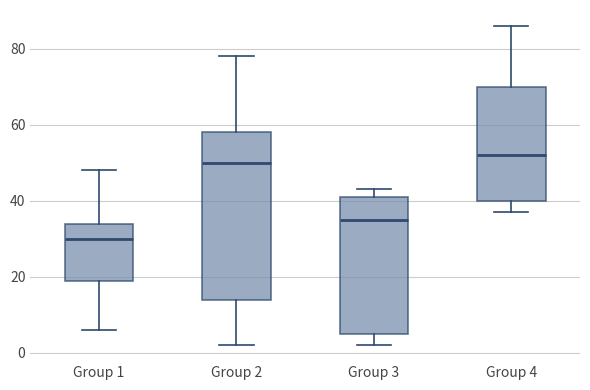

Which box has the lowest median line?

Group 1